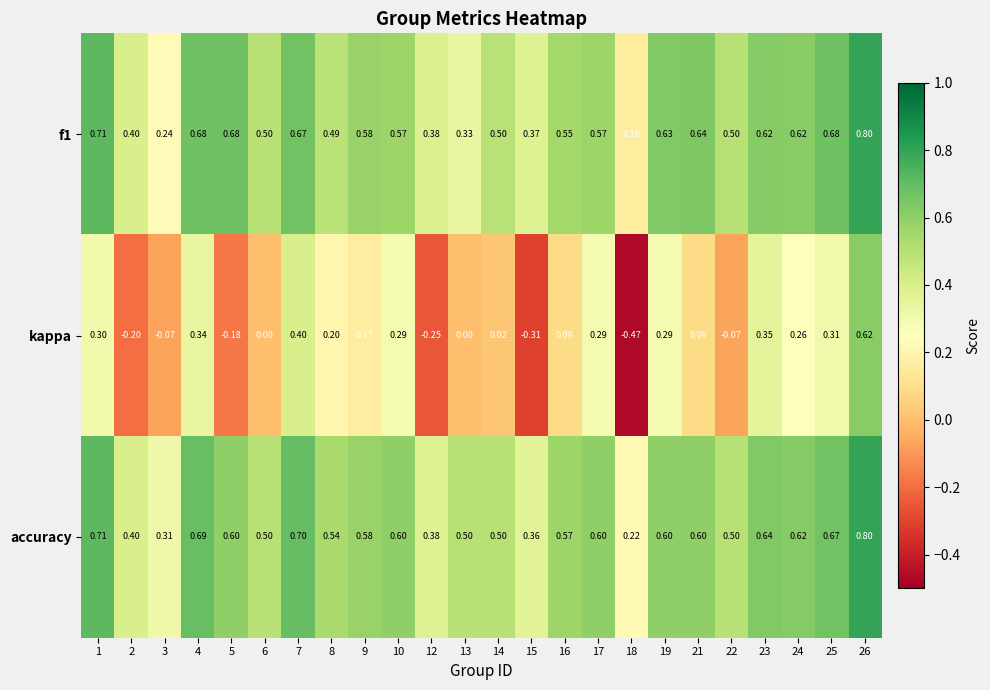

Is the value of kappa at 13 greater than the value of f1 at 1?

No